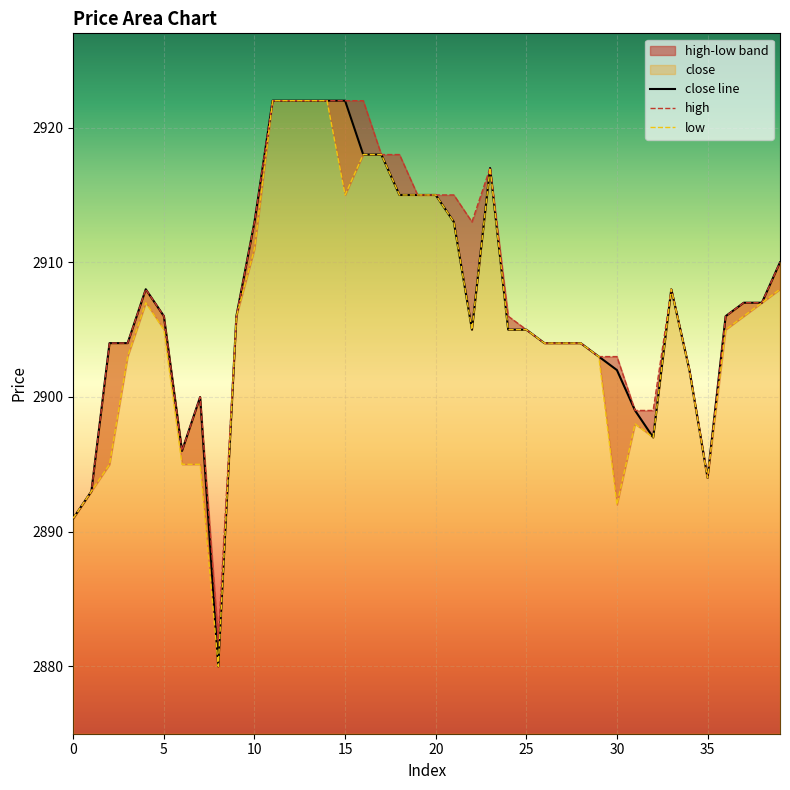

What is the difference between the maximum and minimum values in the close line series?

42